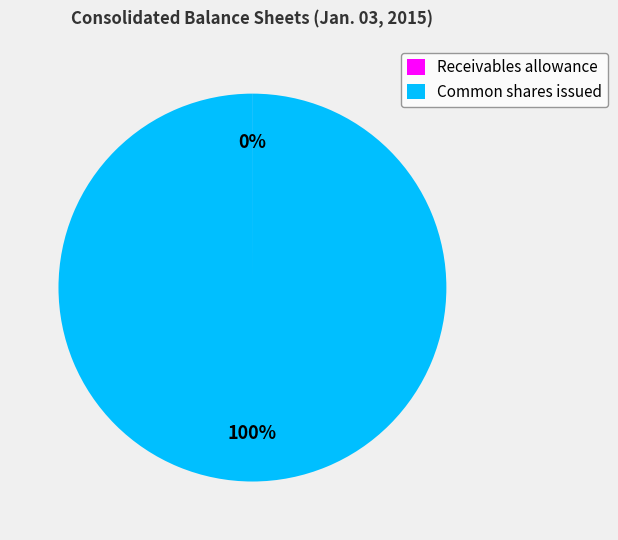

To the nearest percent, what is the average slice percentage?

50%